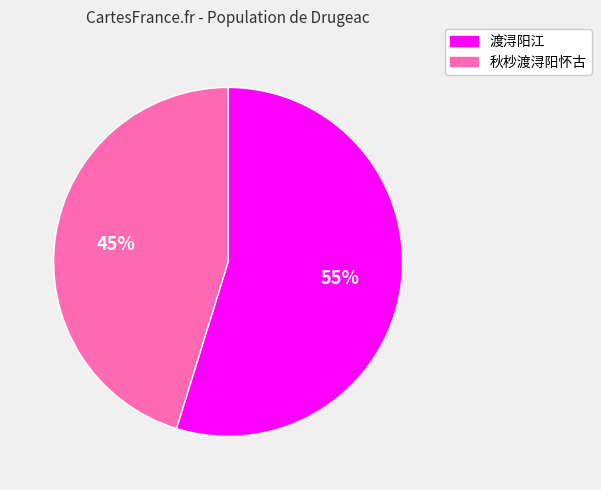

Rank the categories by value from lowest to highest.

秋杪渡浔阳怀古, 渡浔阳江